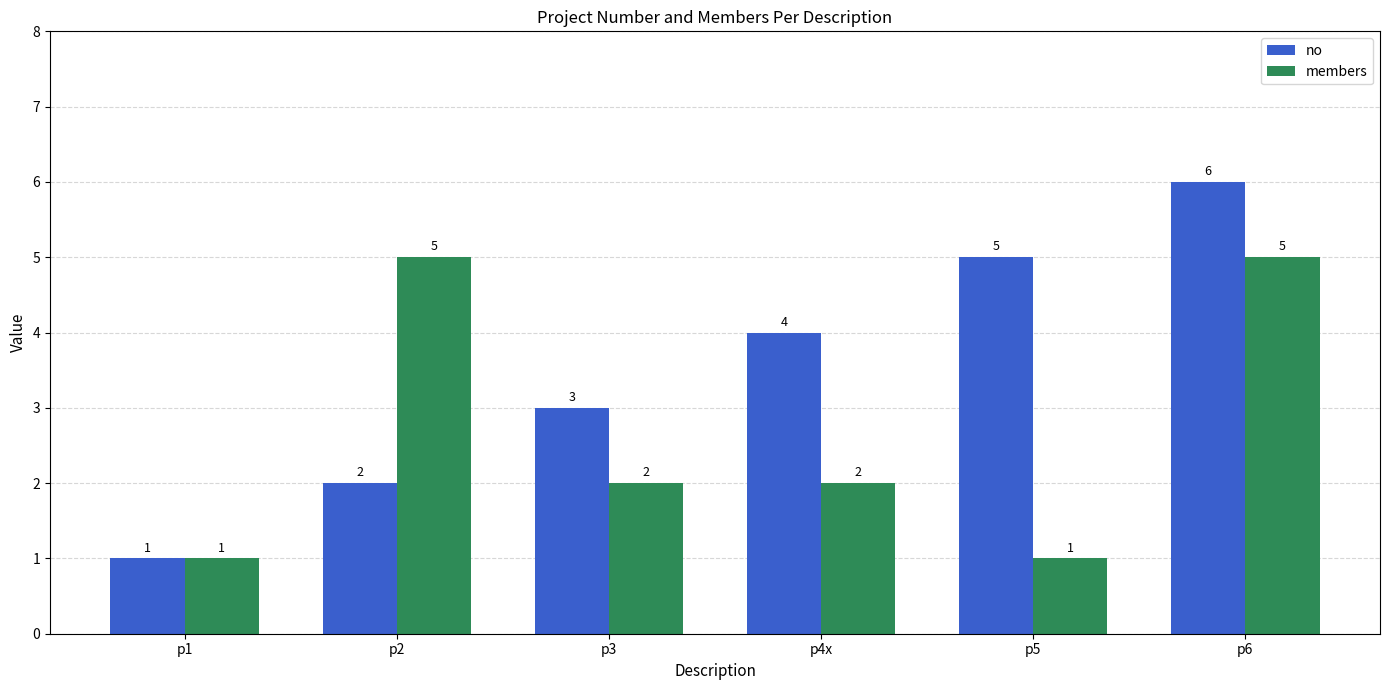

Reading left to right, list all the values displayed in this chart.

no: p1=1	p2=2	p3=3	p4x=4	p5=5	p6=6
members: p1=1	p2=5	p3=2	p4x=2	p5=1	p6=5